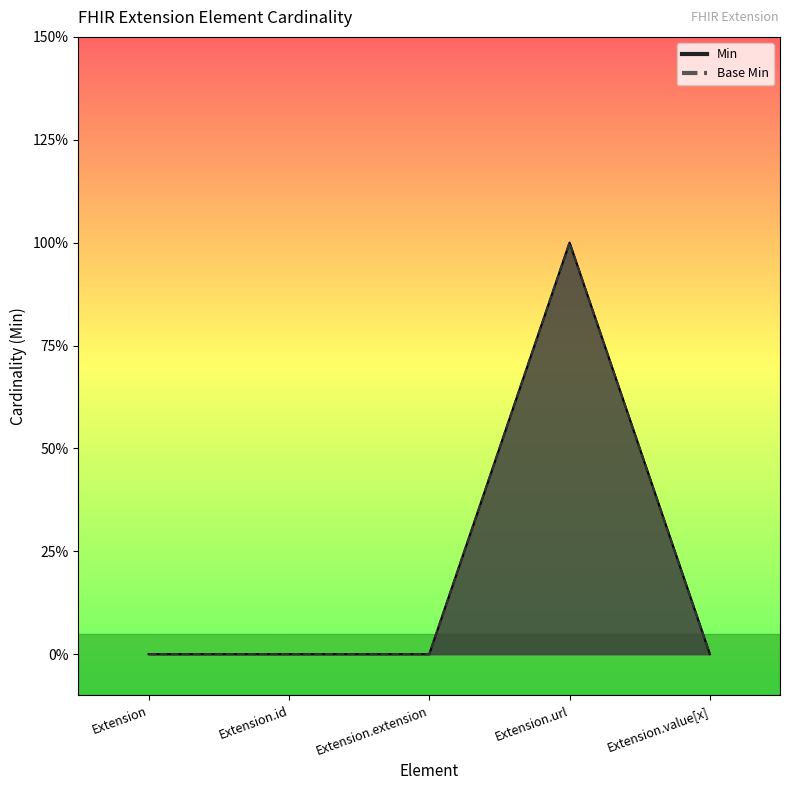

Reading left to right, list all the values displayed in this chart.

Min: Extension=0	Extension.id=0	Extension.extension=0	Extension.url=1	Extension.value[x]=0
Base Min: Extension=0	Extension.id=0	Extension.extension=0	Extension.url=1	Extension.value[x]=0